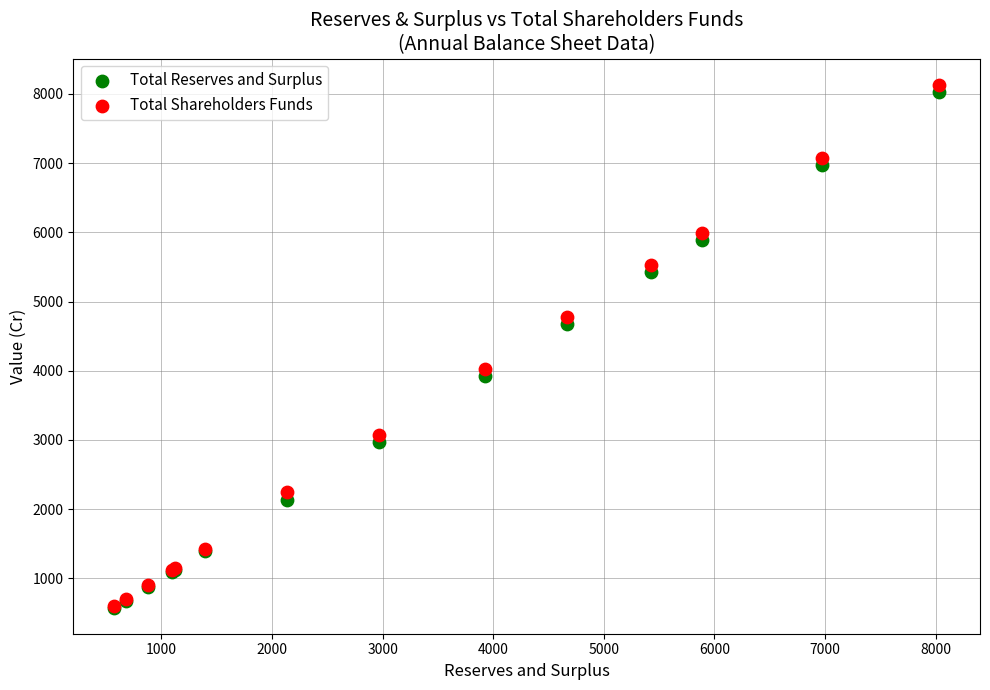

What are all the series names shown in the legend?

Total Reserves and Surplus, Total Shareholders Funds